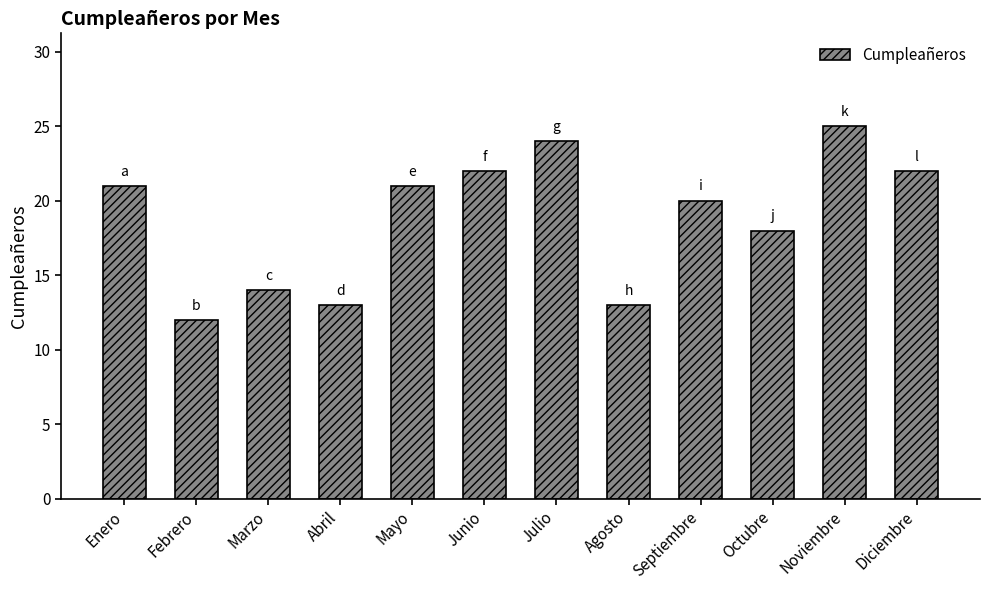

What is the change in value from Abril to Septiembre?

+7